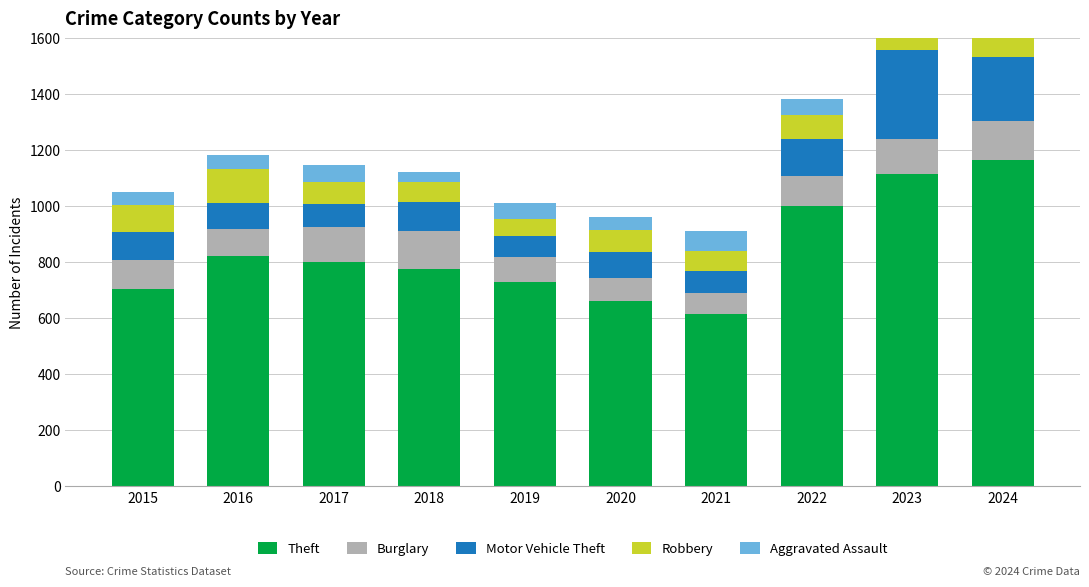

What are all the series names shown in the legend?

Theft, Burglary, Motor Vehicle Theft, Robbery, Aggravated Assault